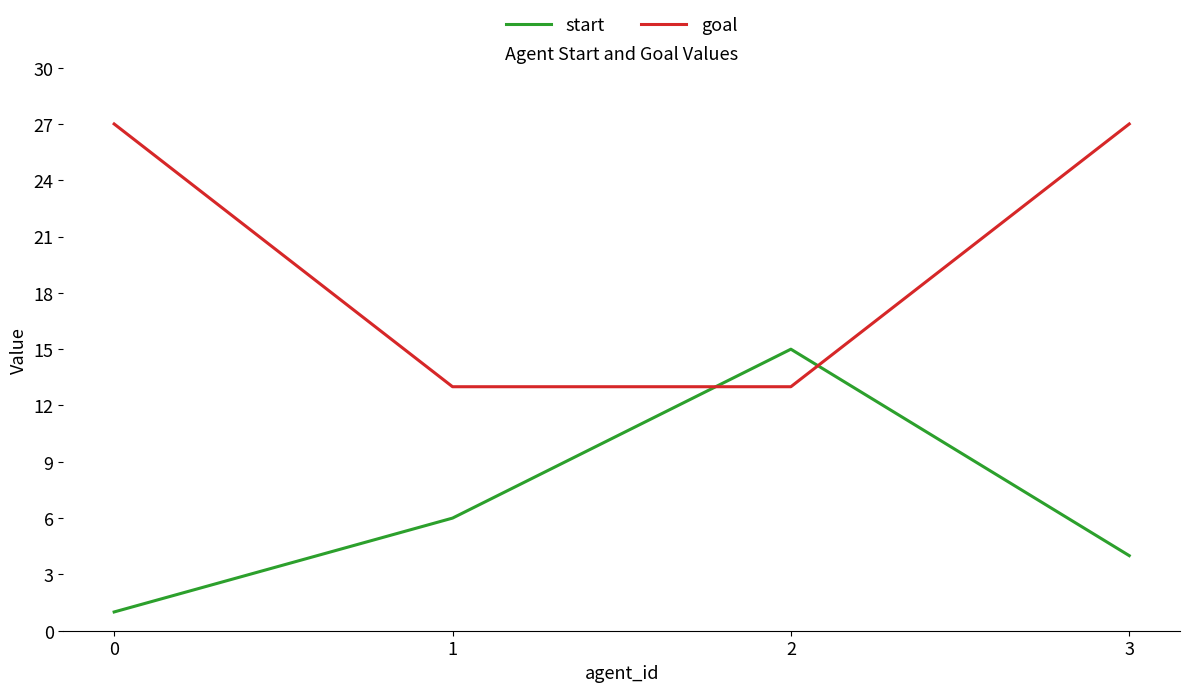

Reading left to right, what are all the values shown in this chart?

start: 1	6	15	4
goal: 27	13	13	27